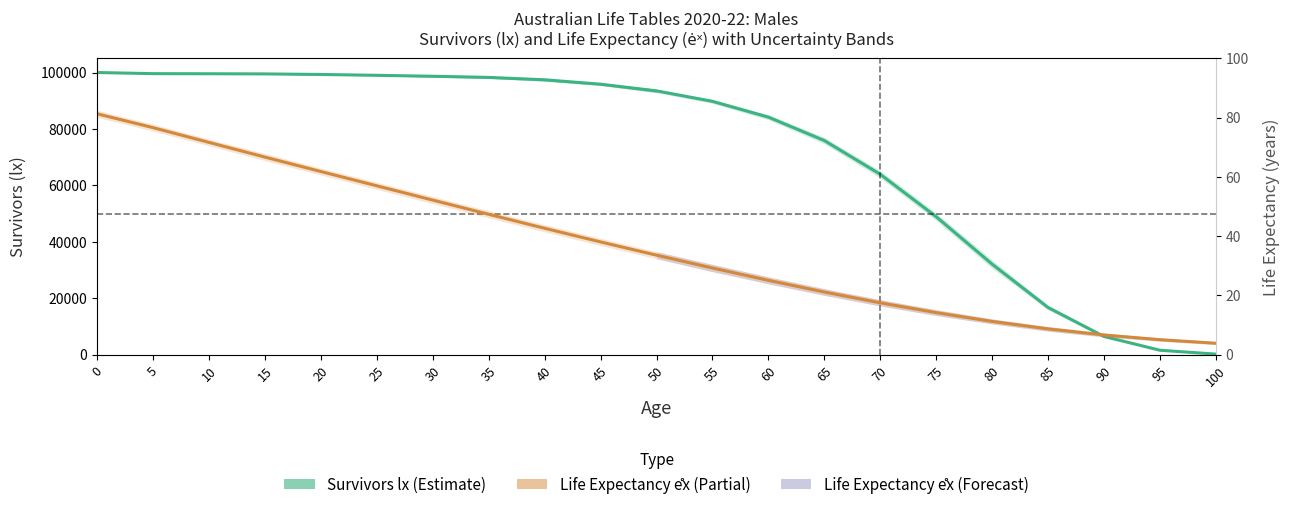

Between 85 and 20, which is larger?

20